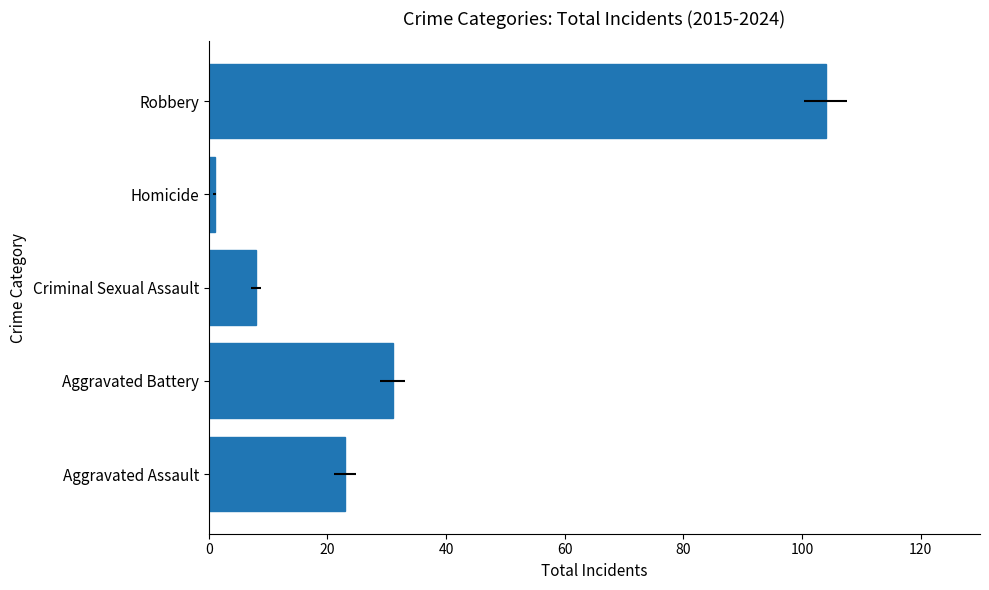

Reading left to right, transcribe all the data shown in this chart.

23	31	8	1	104